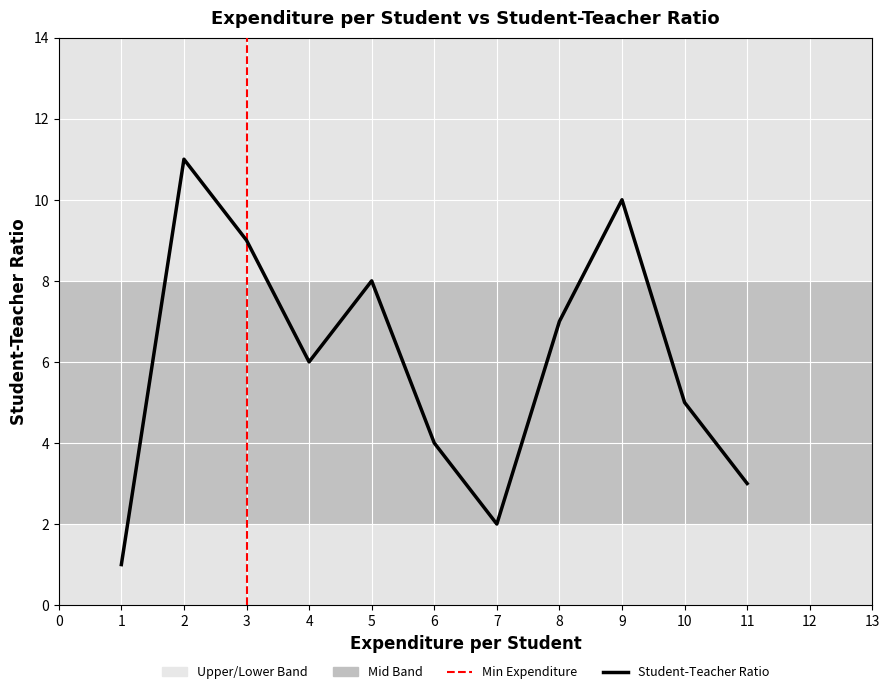

What is the maximum value shown in the chart?

11